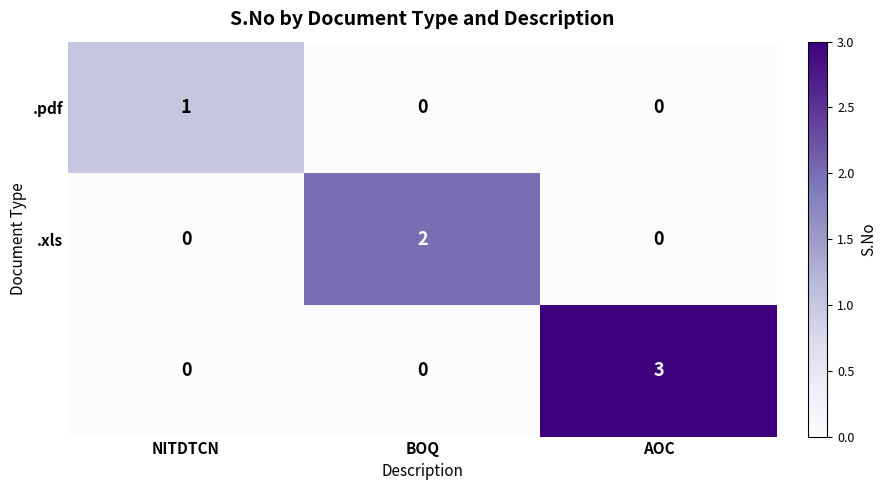

At how many categories does at least one series exceed 0?

3